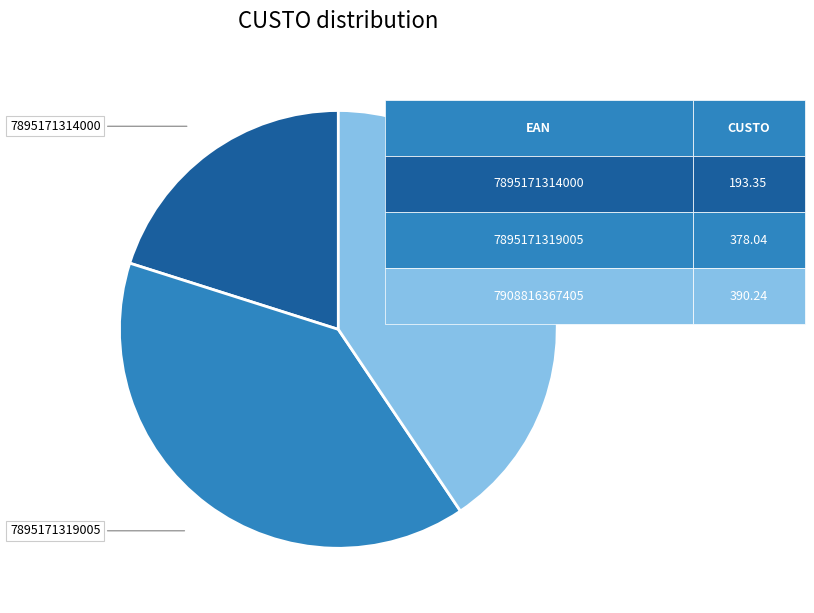

Is it true that 7895171314000 is 20% of the pie?

True